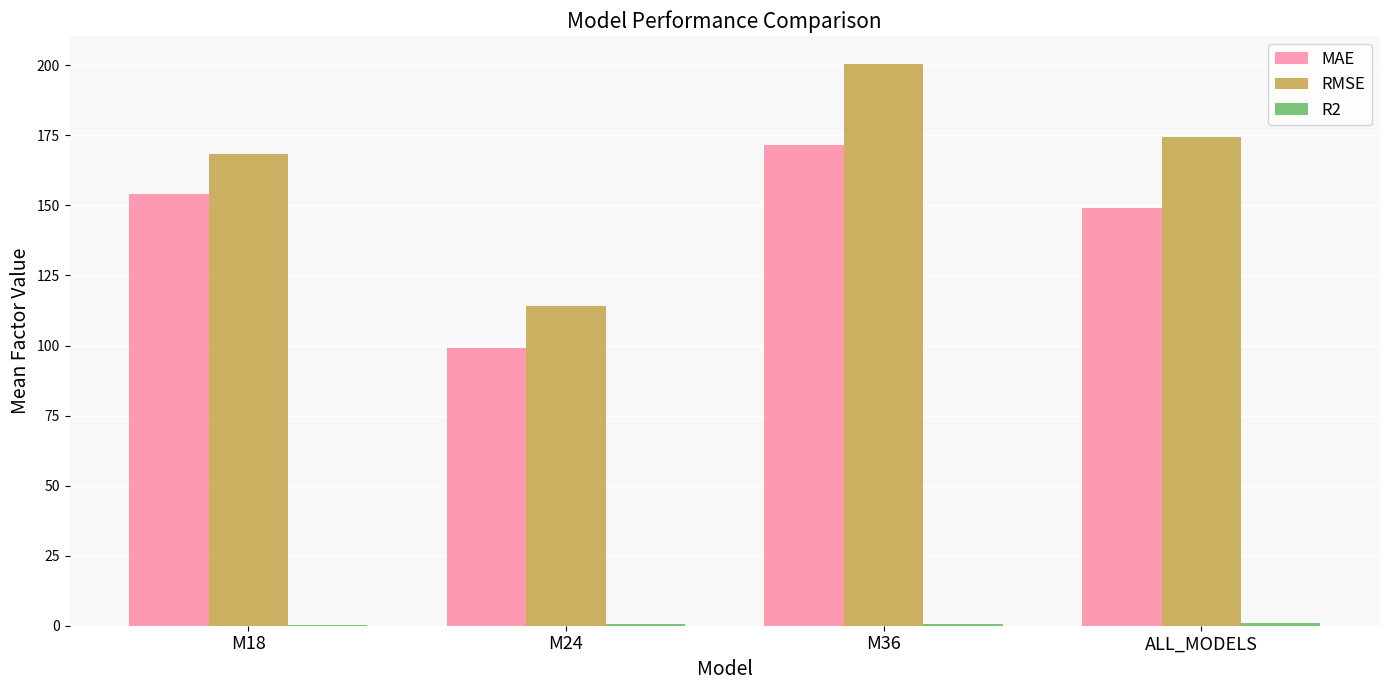

Count the number of categories in the chart.

4